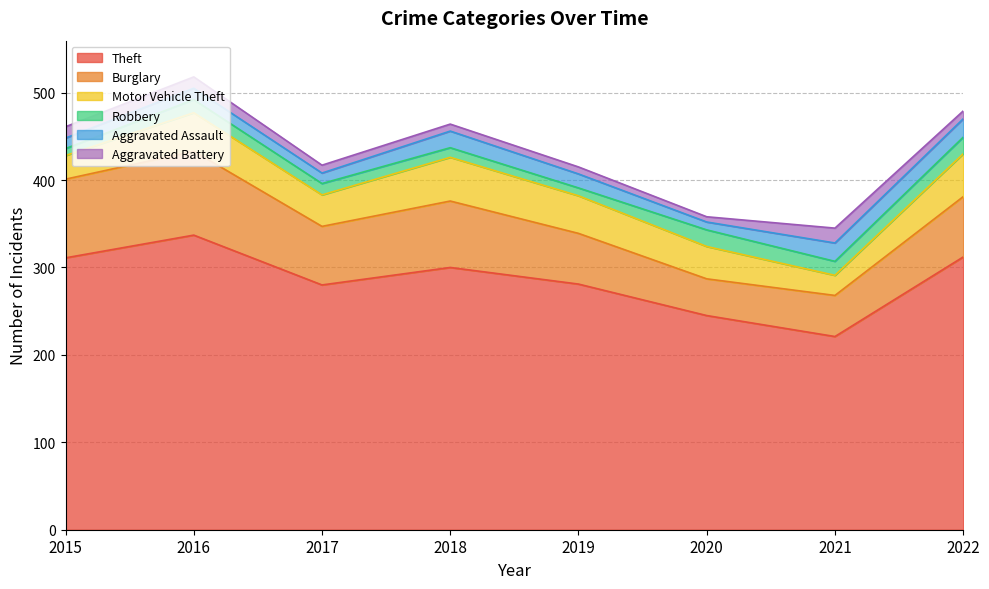

Is it true that Theft equals 245 at 2020?

True